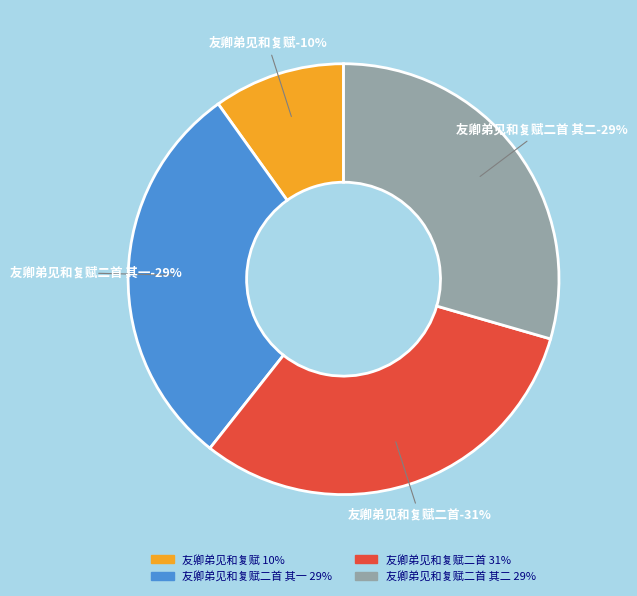

Does 友卿弟见和复赋 represent more than half of the total?

No